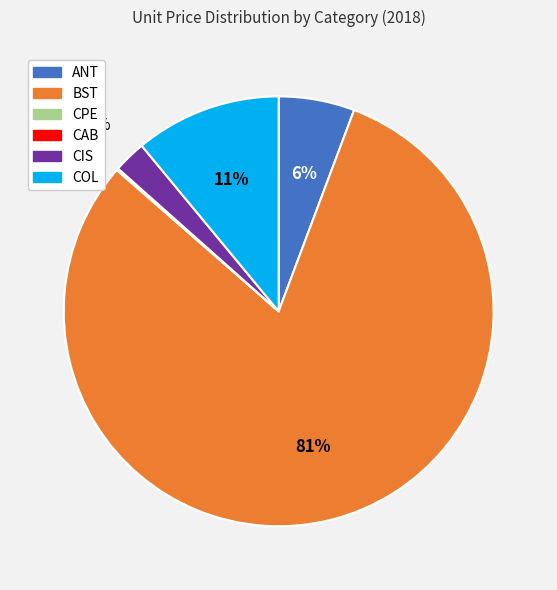

The ANT slice represents 6% of the pie. True or false?

True